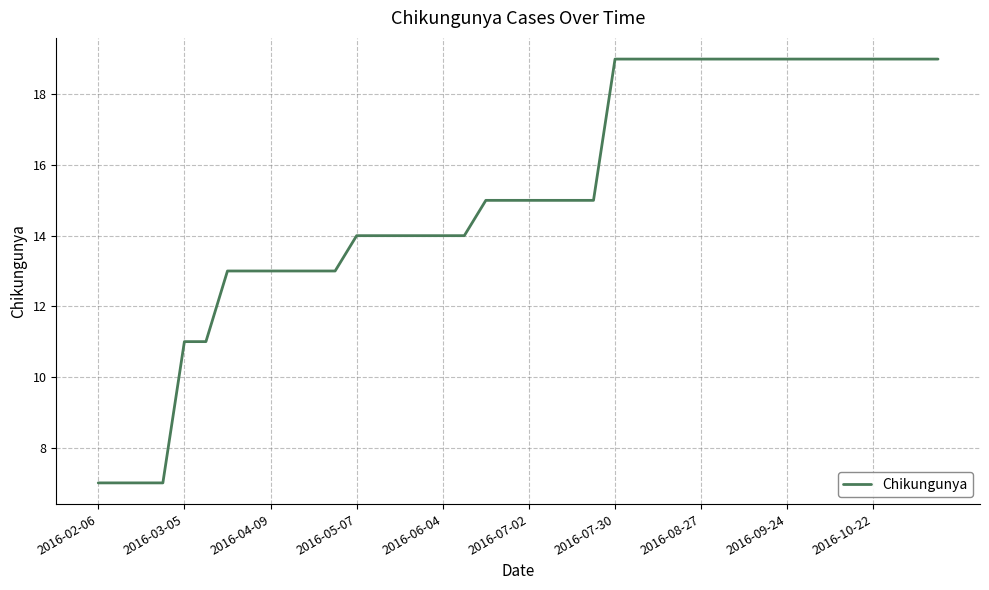

What is the difference between the maximum and minimum values?

12